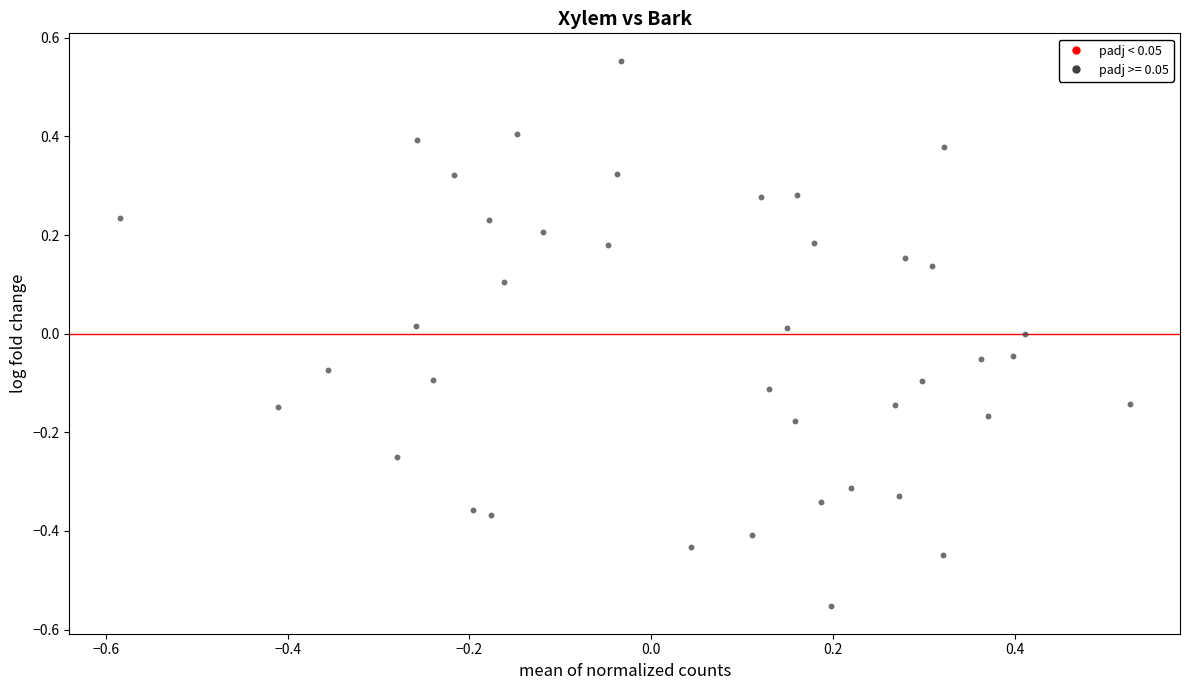

What is the range of X values (max minus min)?

1.1